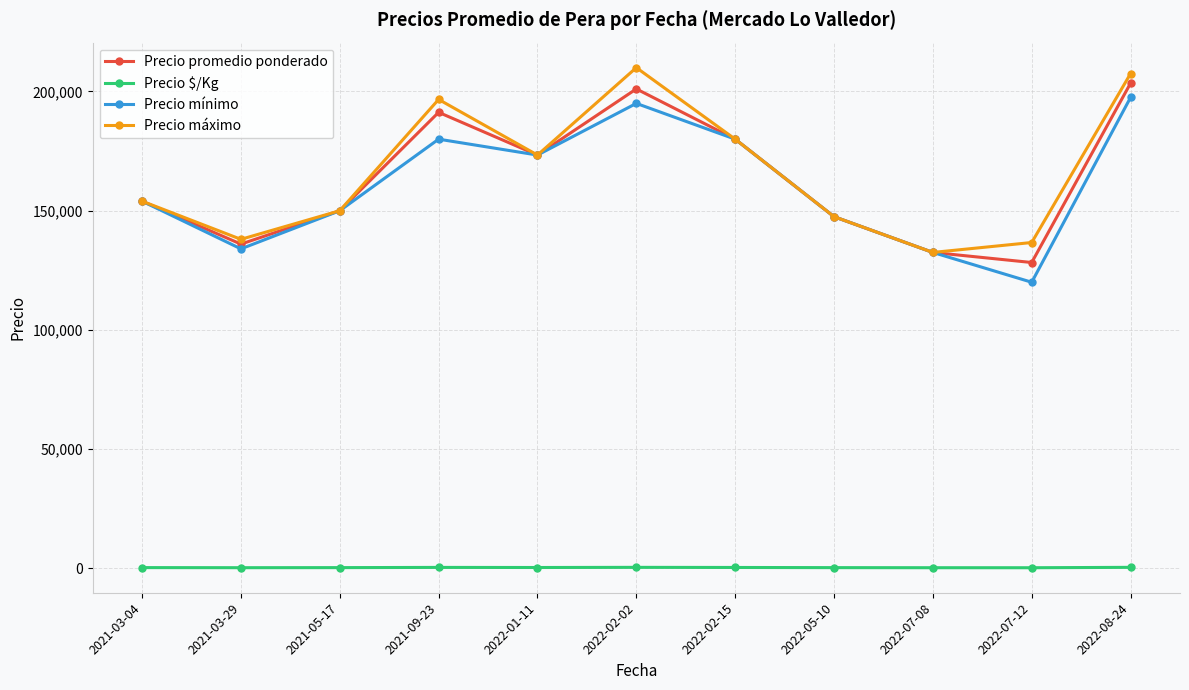

Between 2021-03-29 and 2022-01-11, which series saw the biggest shift?

Precio mínimo